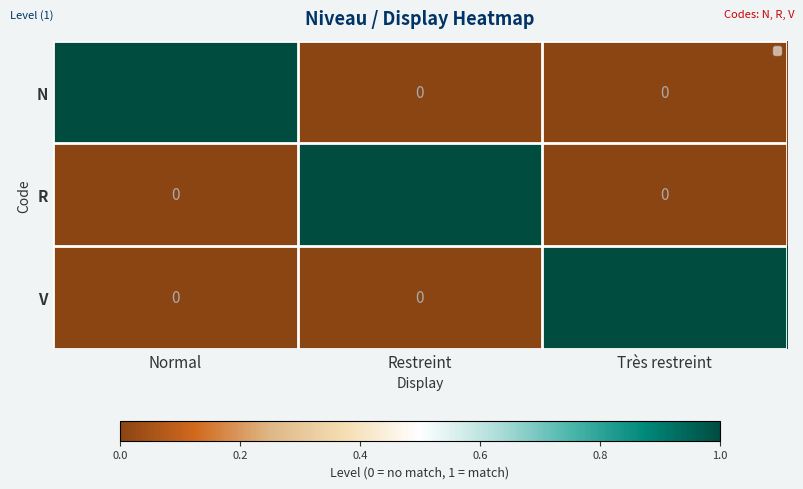

How many data points does each series have?

3